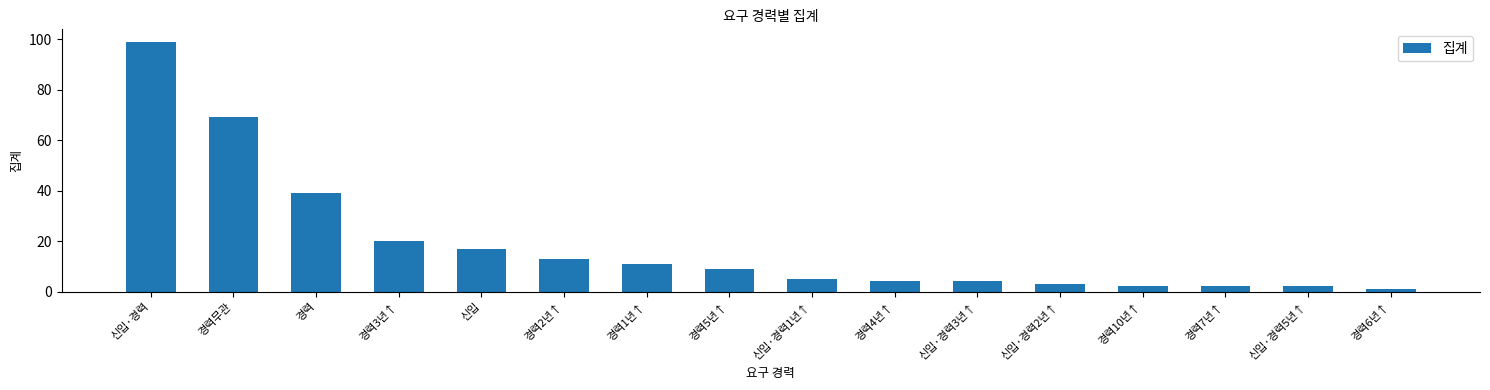

How many data points does each series have?

16